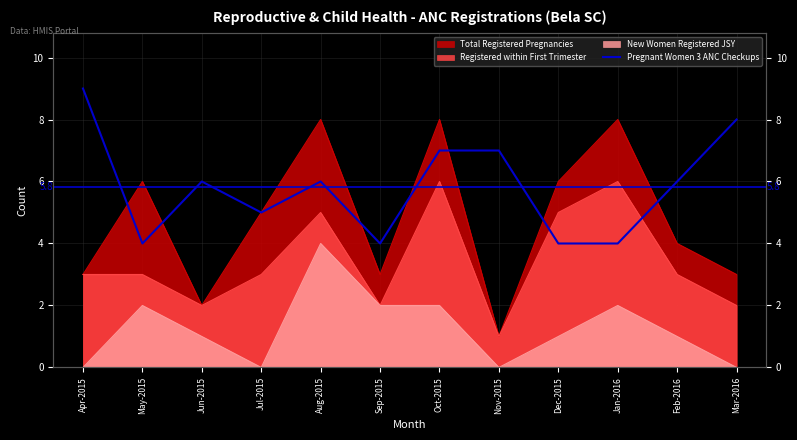

What value does the data have at Oct-2015?

7